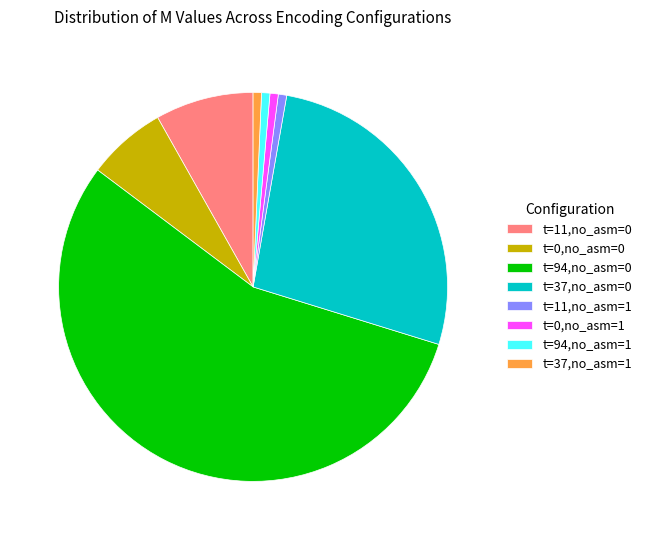

What is the majority slice?

t=94,no_asm=0